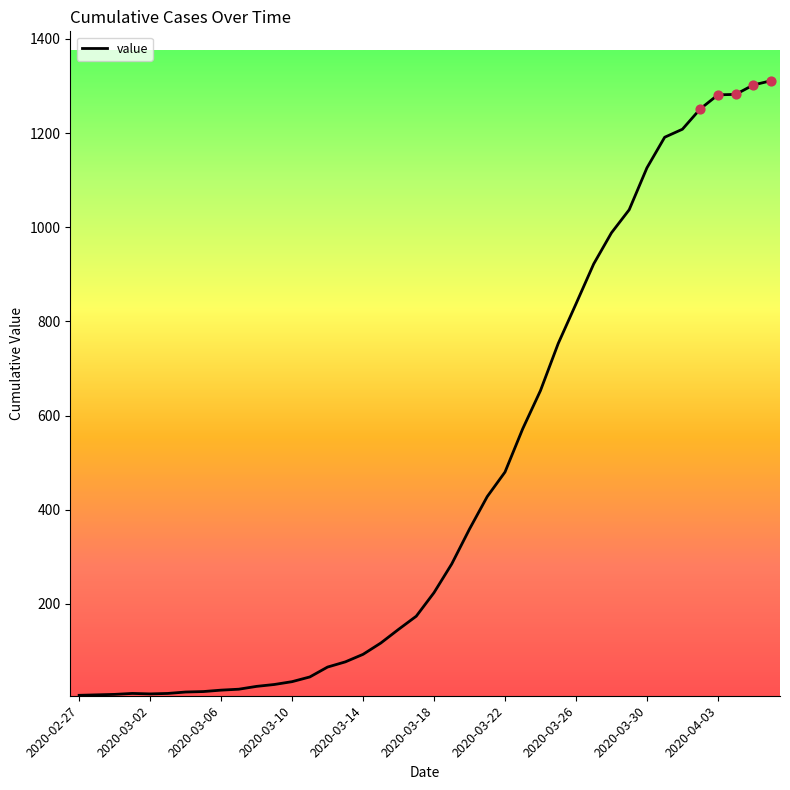

What is the maximum value shown in the chart?

1311